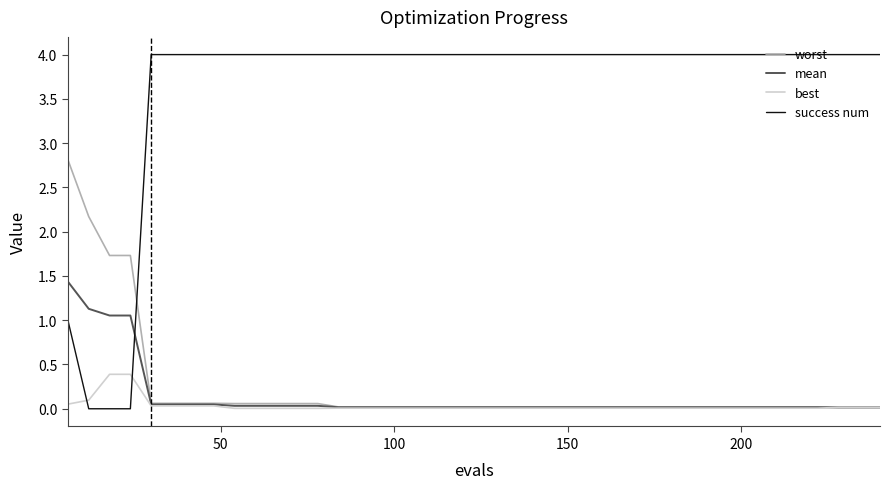

Which series ends up on top after the final intersection of success num and best?

success num